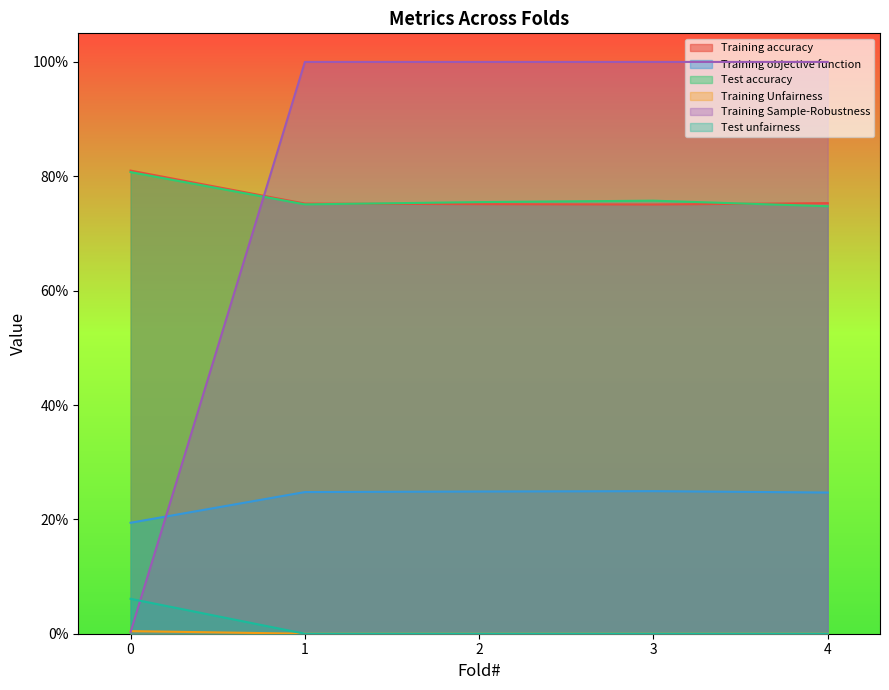

Rank the categories by Training objective function value from highest to lowest.

3, 2, 1, 4, 0